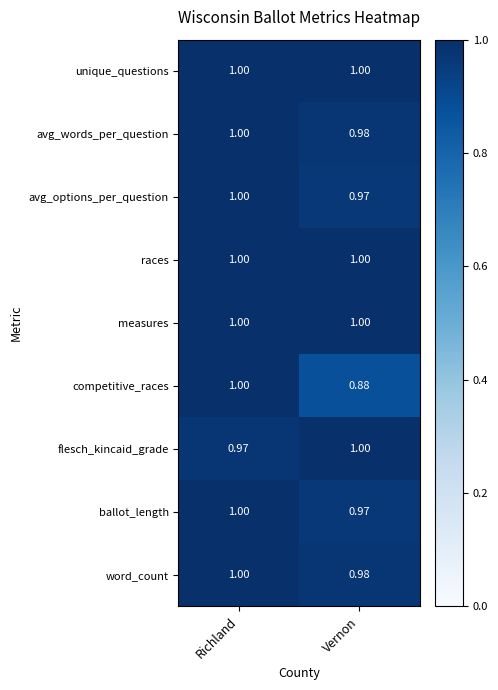

Rank the categories by avg_words_per_question value from lowest to highest.

Vernon, Richland